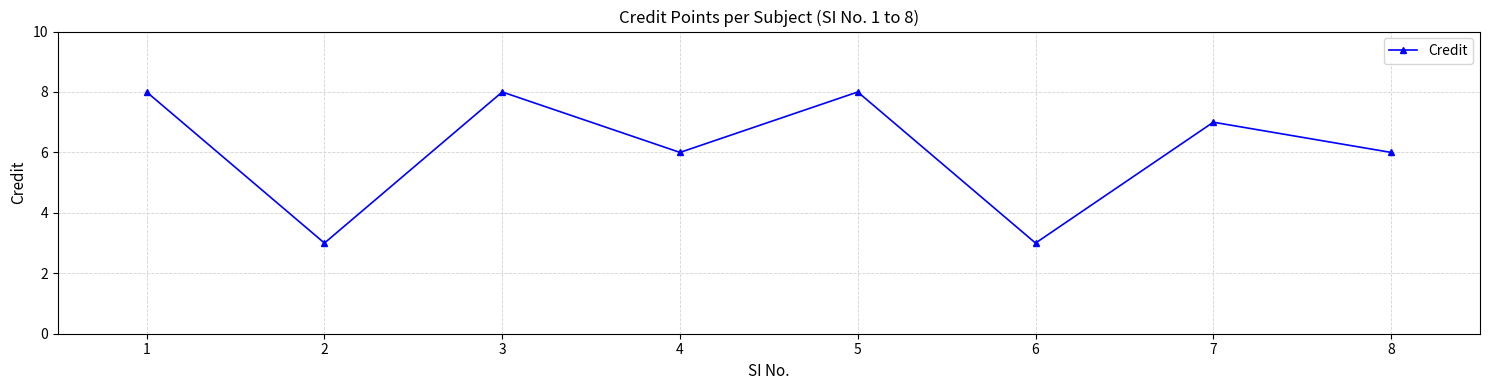

What is the change in value from 3 to 6?

-5